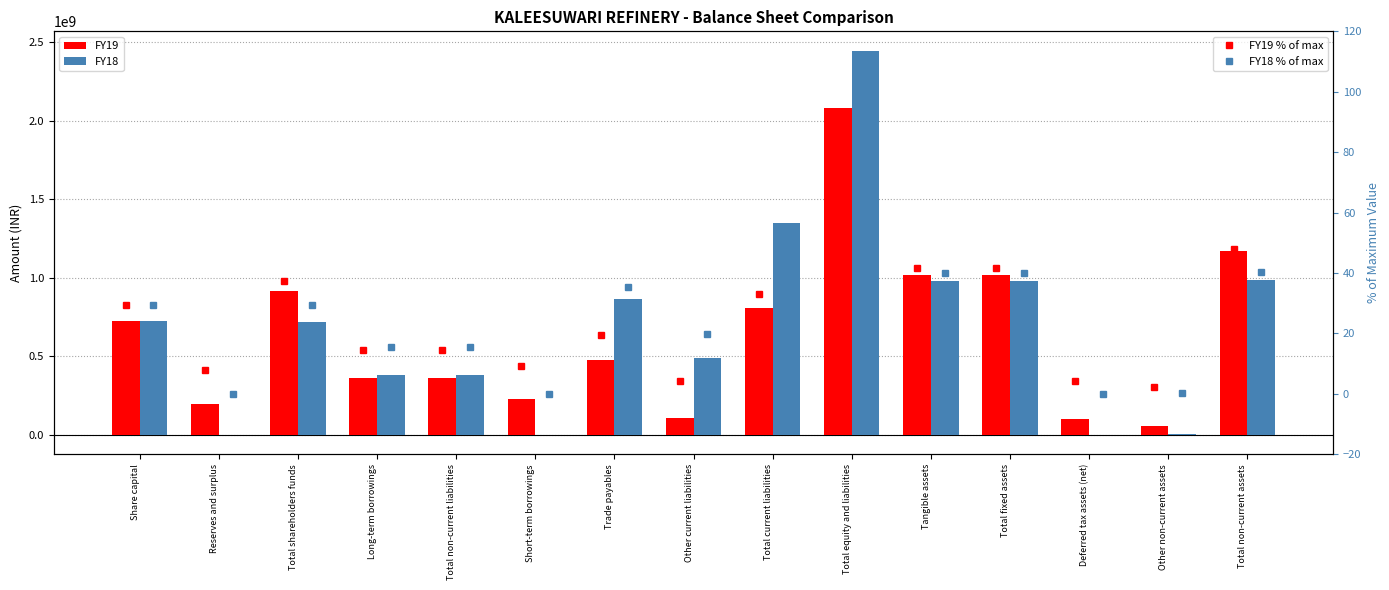

List the series in order of their peak value, highest first.

FY18, FY19, FY18 % of max, FY19 % of max